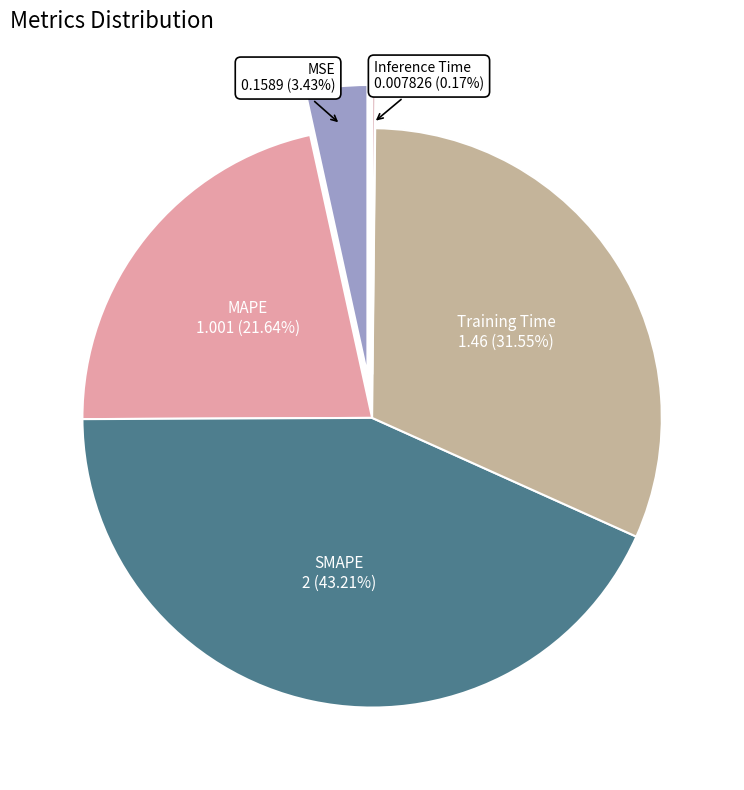

To the nearest percent, what is the combined percentage of SMAPE and MSE?

47%